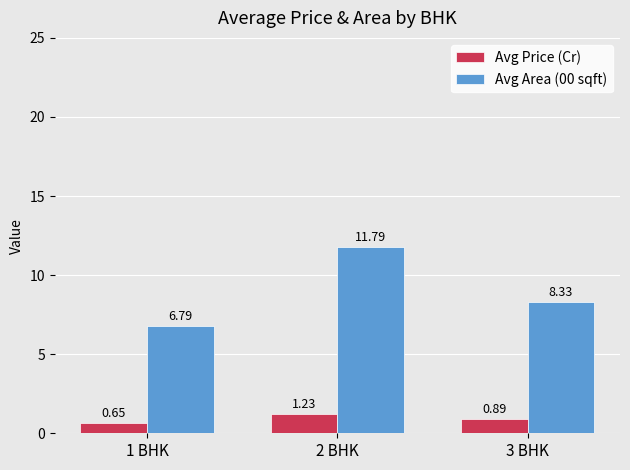

What is the sum of all Avg Price (Cr) values?

2.8